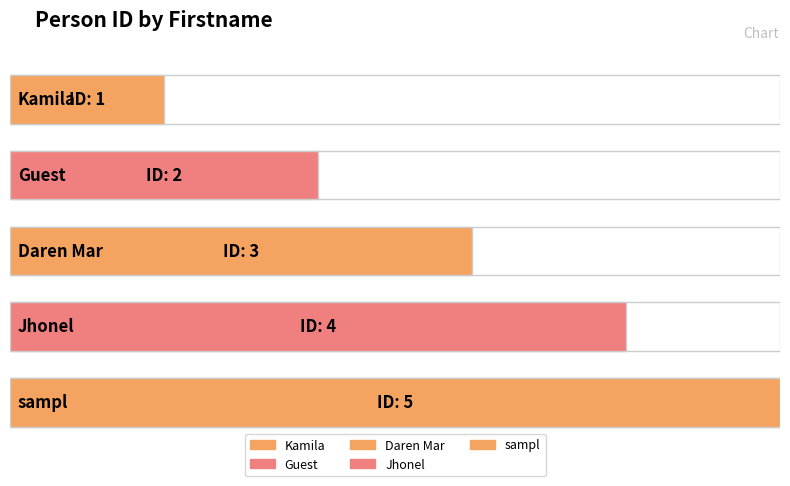

Where is the data nearest to the value 3?

Daren Mar